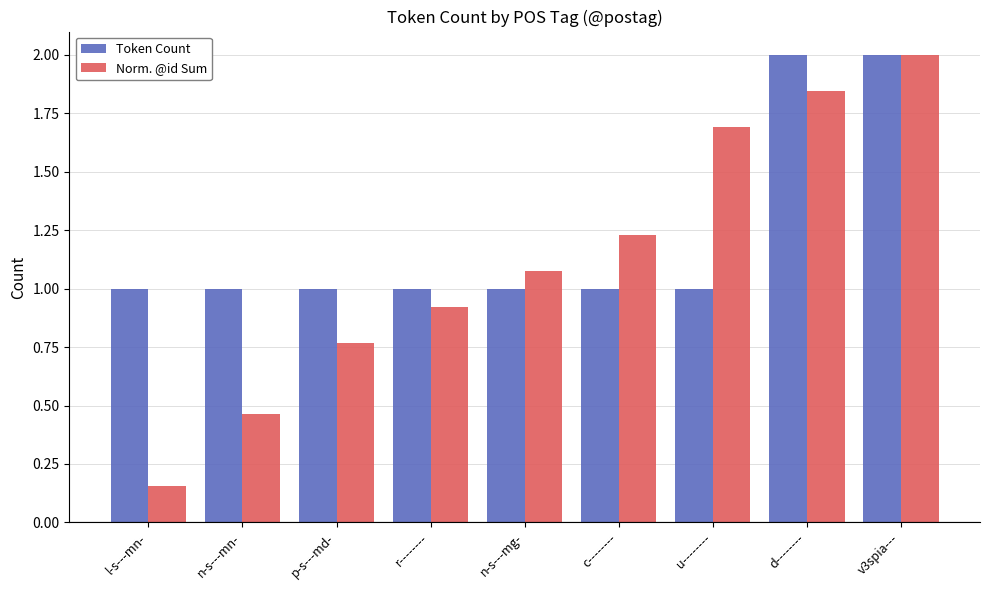

How many data points in Norm. @id Sum are above 1?

5